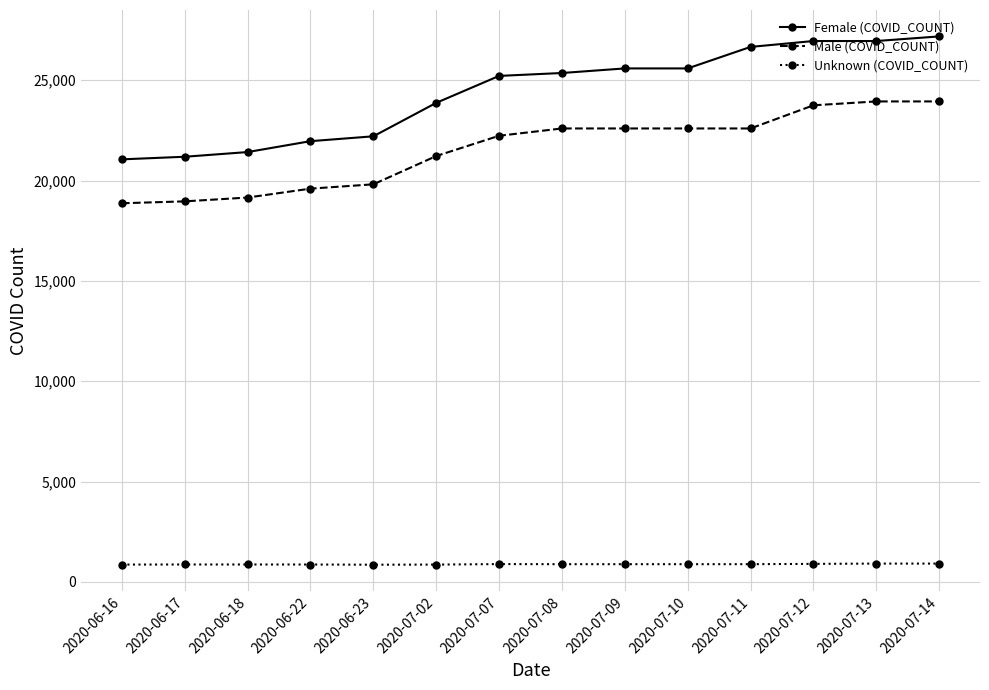

What position from the right is 2020-07-09?

6